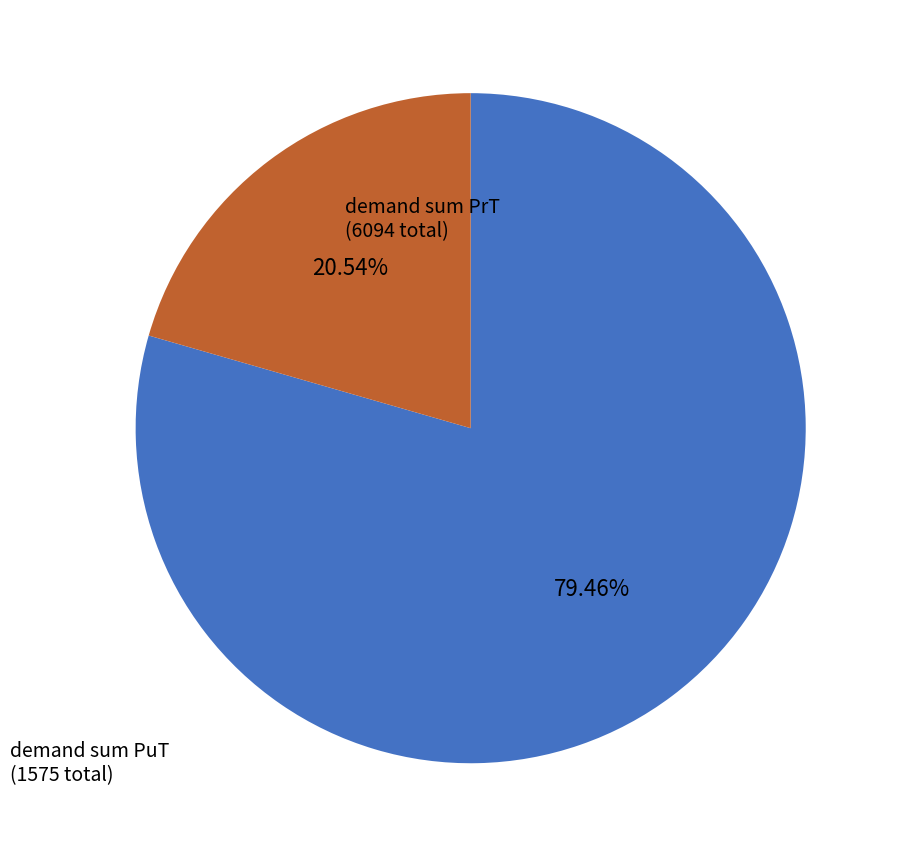

Does demand sum PuT represent more than half of the total?

No